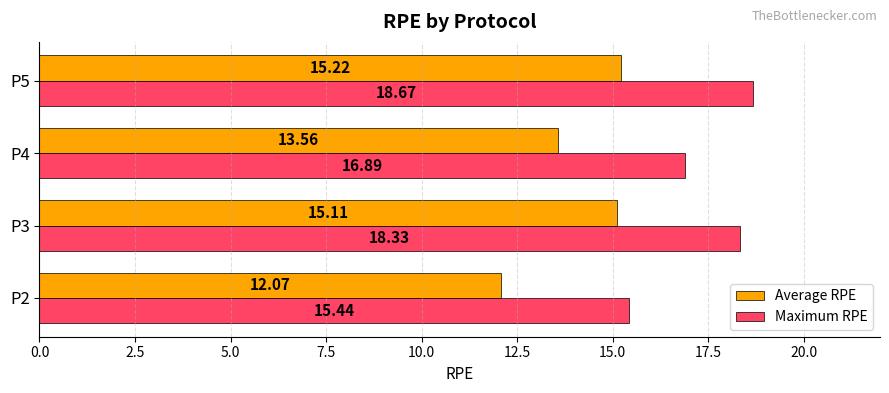

What is the difference between the Maximum RPE values at P5 and P4?

1.8